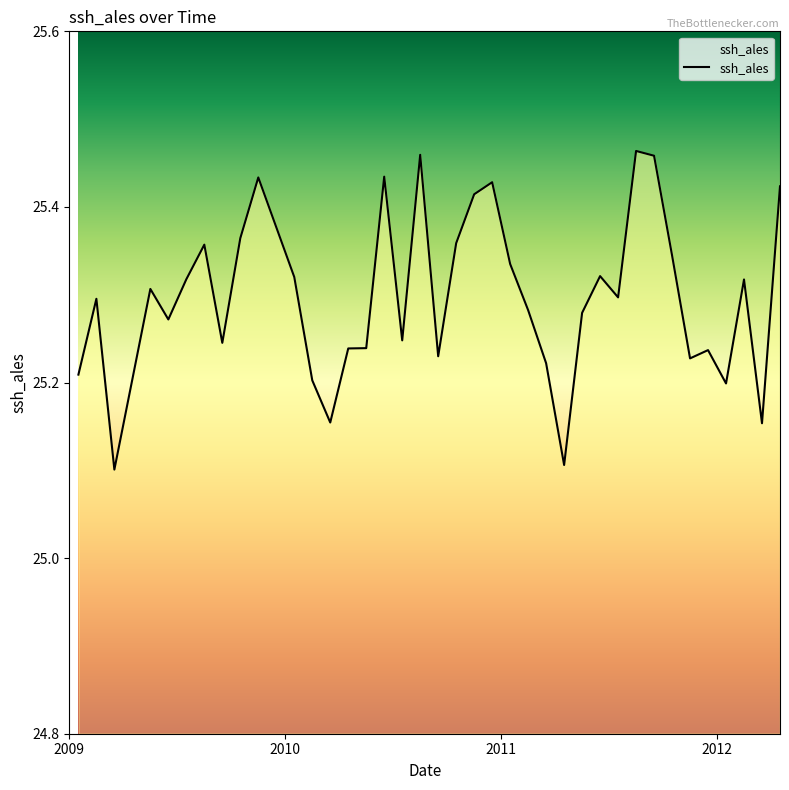

Which category has the highest value across all series?

2011.625